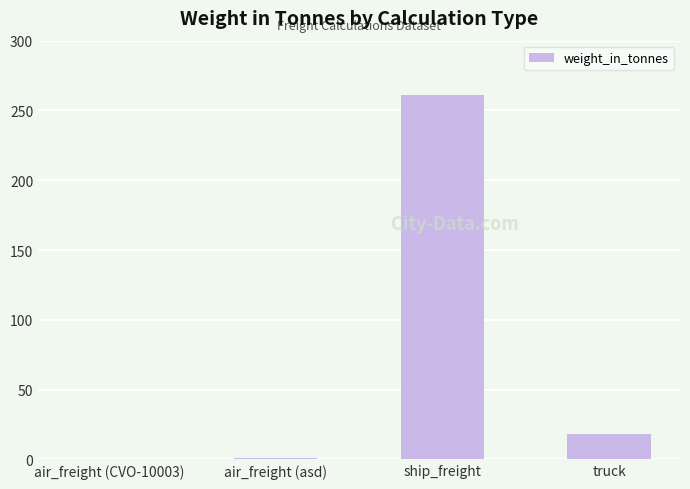

Read the value at ship_freight.

261.0